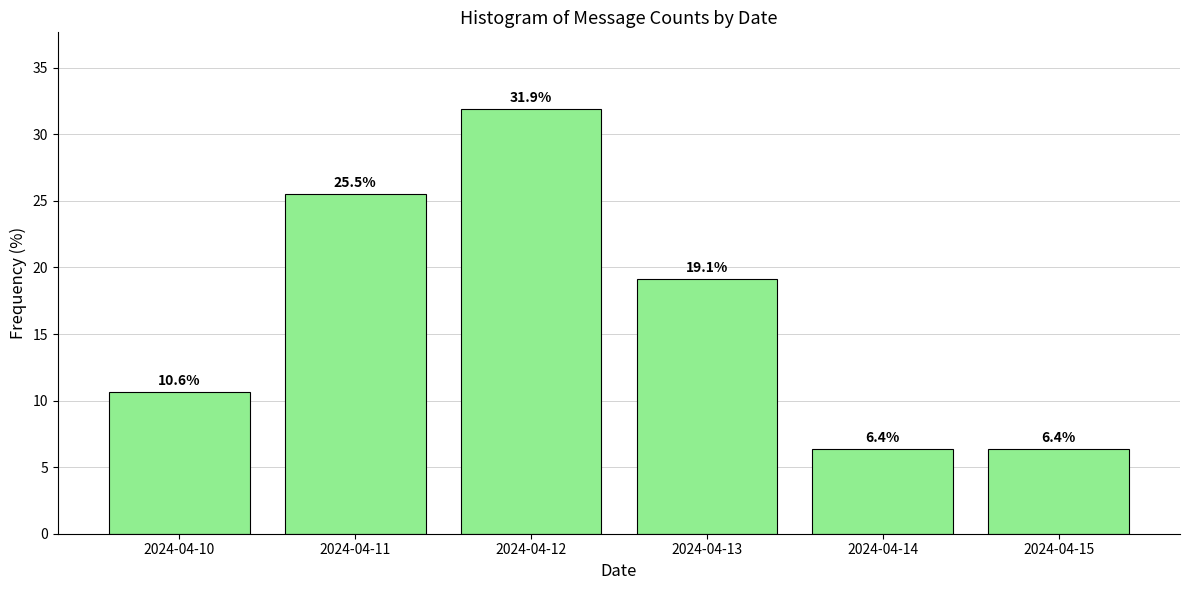

Reading left to right, extract all data points from this chart.

2024-04-10=10.6	2024-04-11=25.5	2024-04-12=31.9	2024-04-13=19.1	2024-04-14=6.4	2024-04-15=6.4